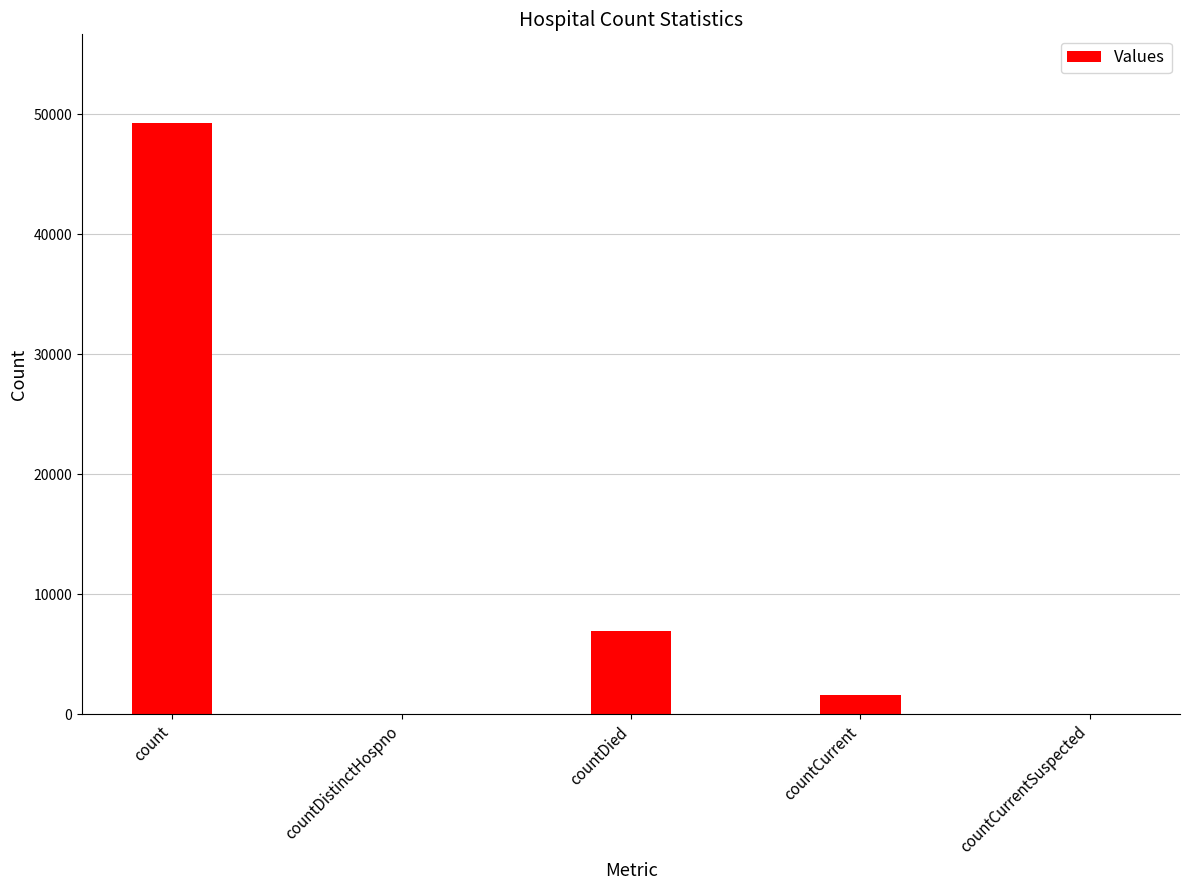

What is the change in value from countDistinctHospno to countDied?

+6983